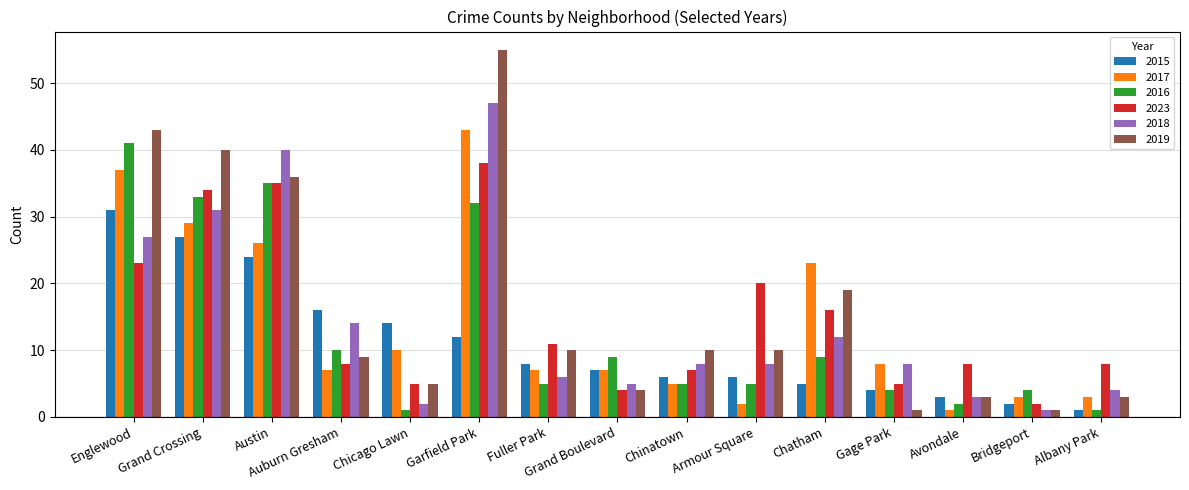

Reading right to left, extract all data points from this chart.

2015: 1	2	3	4	5	6	6	7	8	12	14	16	24	27	31
2017: 3	3	1	8	23	2	5	7	7	43	10	7	26	29	37
2016: 1	4	2	4	9	5	5	9	5	32	1	10	35	33	41
2023: 8	2	8	5	16	20	7	4	11	38	5	8	35	34	23
2018: 4	1	3	8	12	8	8	5	6	47	2	14	40	31	27
2019: 3	1	3	1	19	10	10	4	10	55	5	9	36	40	43